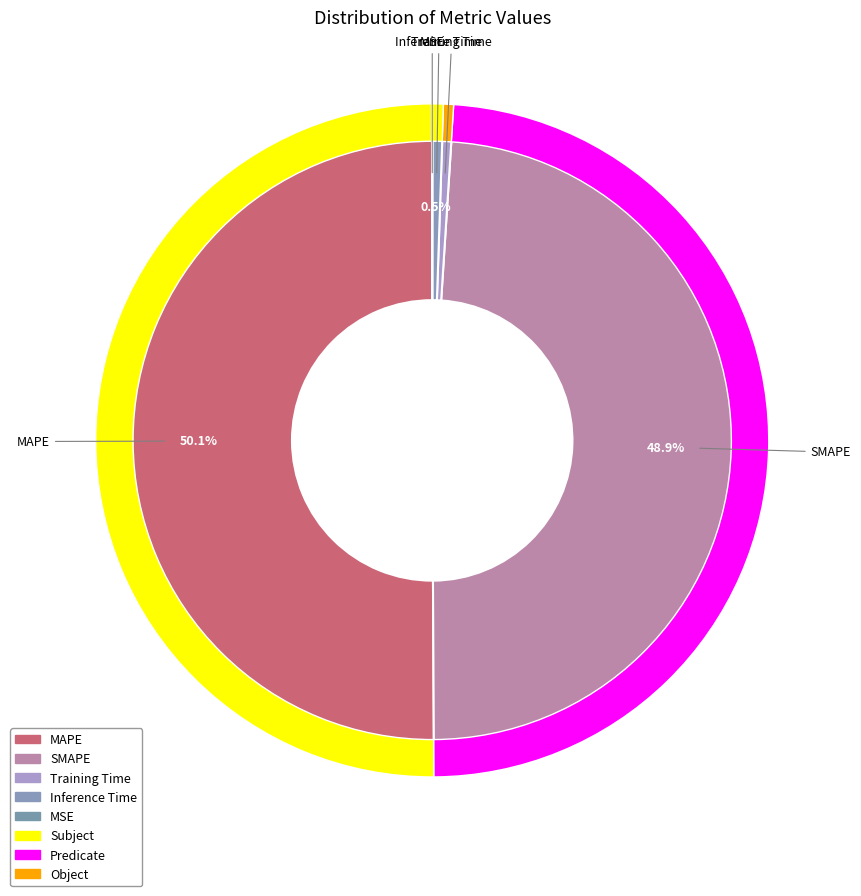

How many slices are in this pie chart?

5